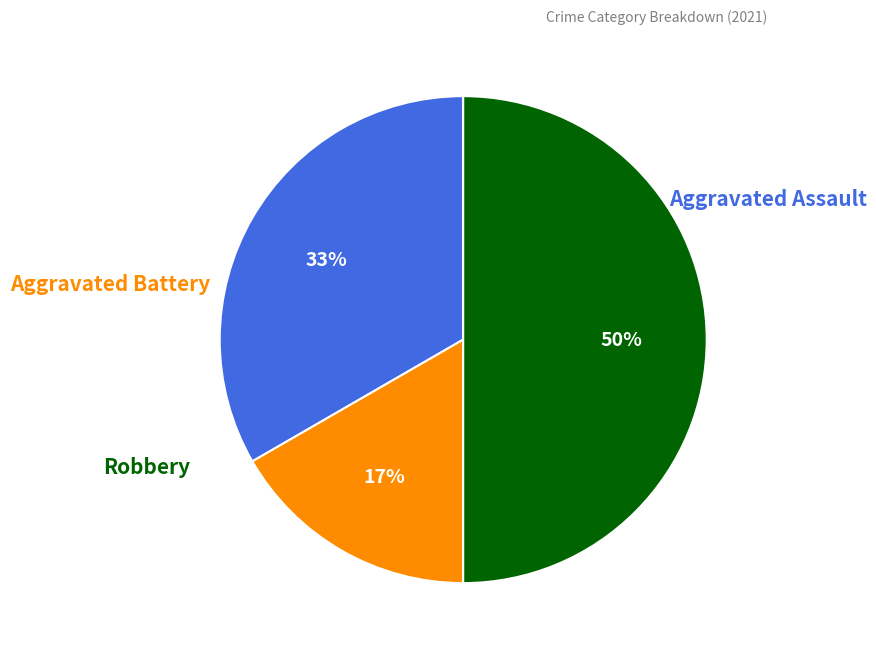

To the nearest percent, what is the average slice percentage?

33%